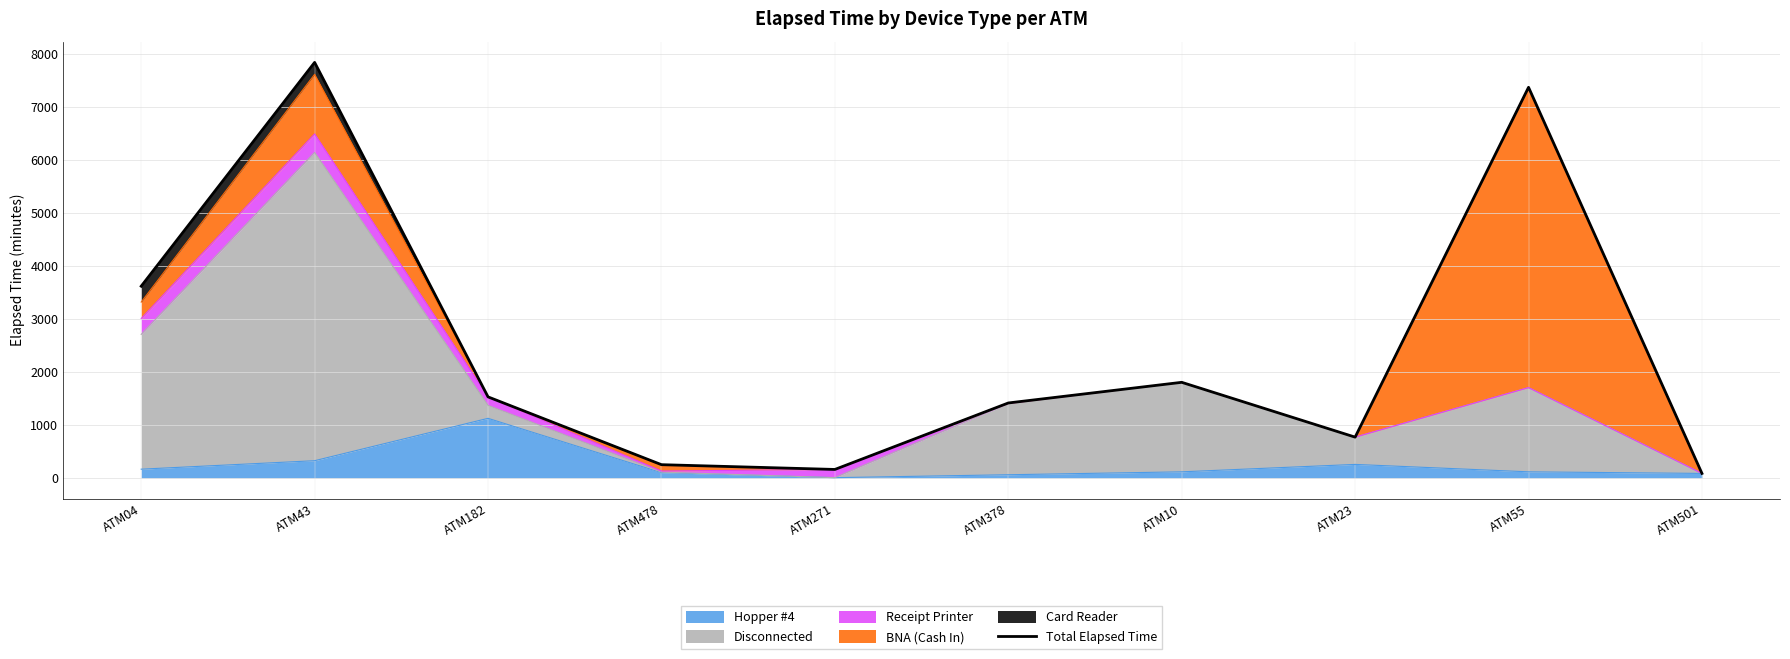

How many values exceed 1530?

4